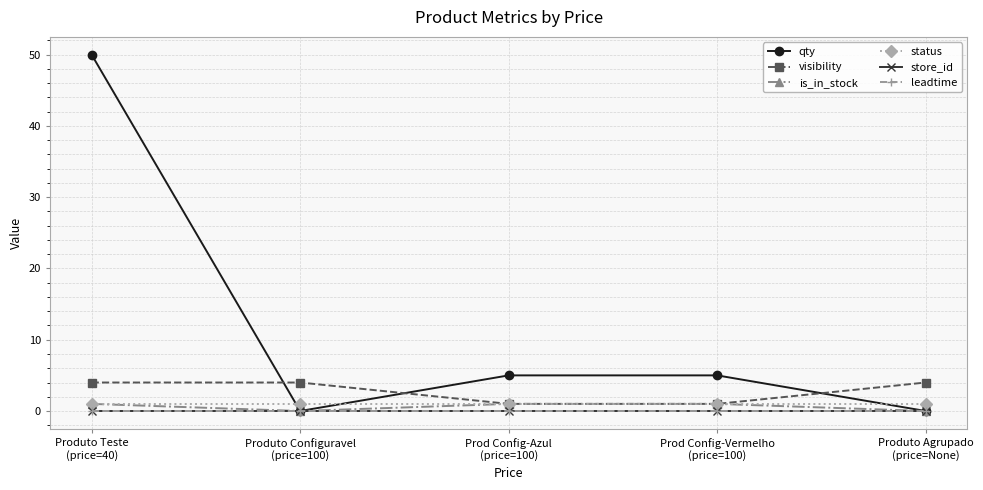

What is the average value of the visibility series?

3